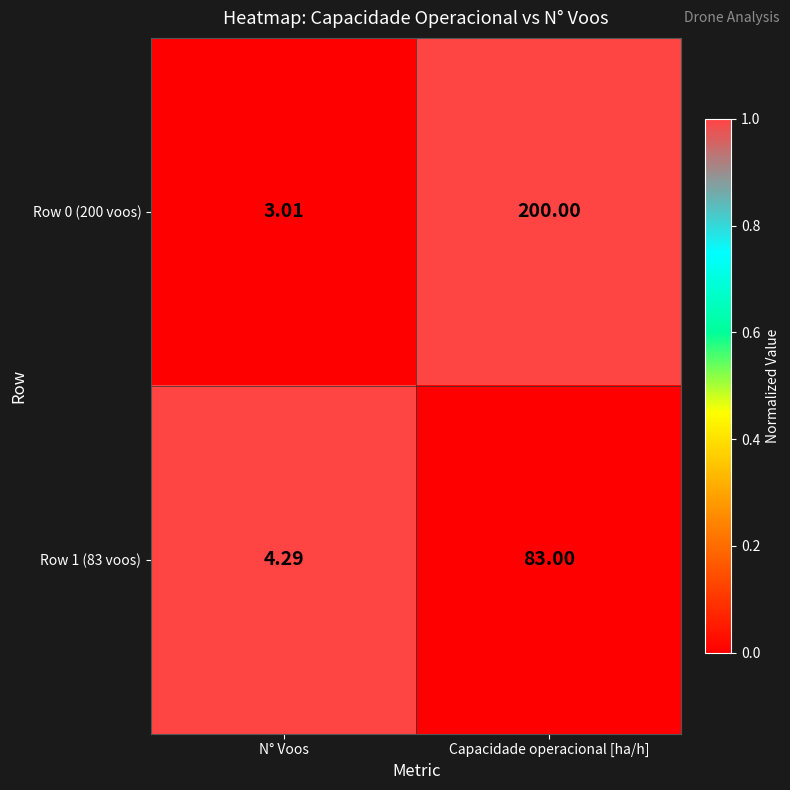

What is the spread (max minus min) of values at N° Voos?

1.3